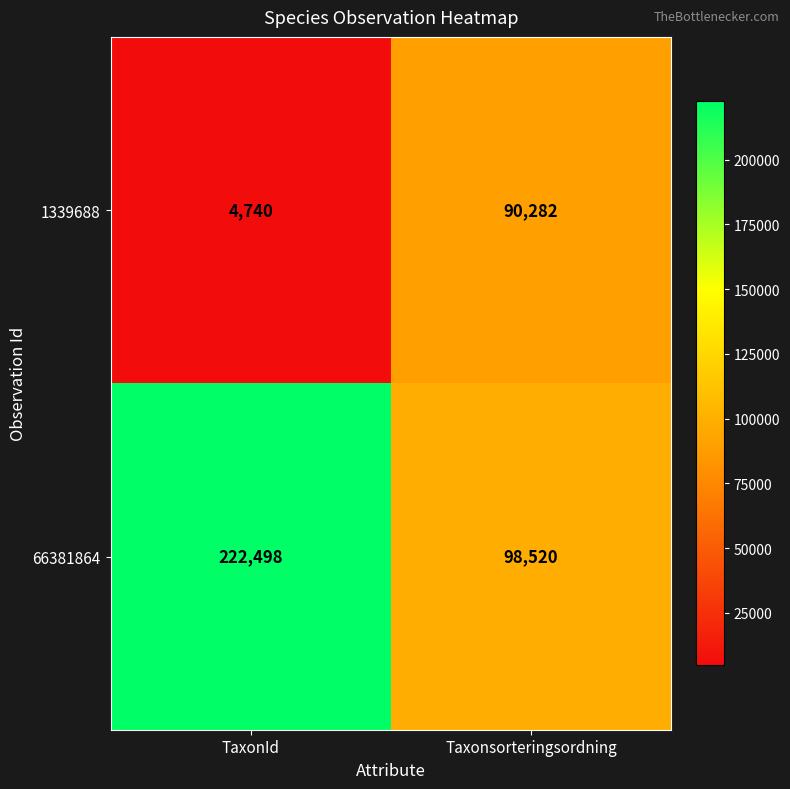

Between TaxonId and Taxonsorteringsordning, which series saw the biggest shift?

66381864